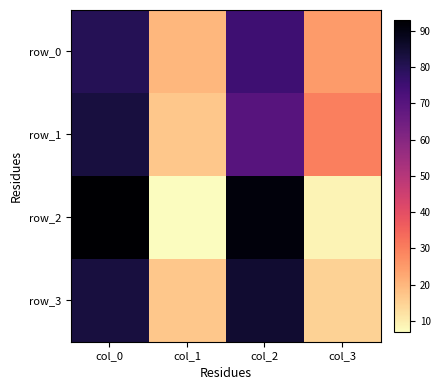

True or false: row_1 has a value of 19 at col_0.

False